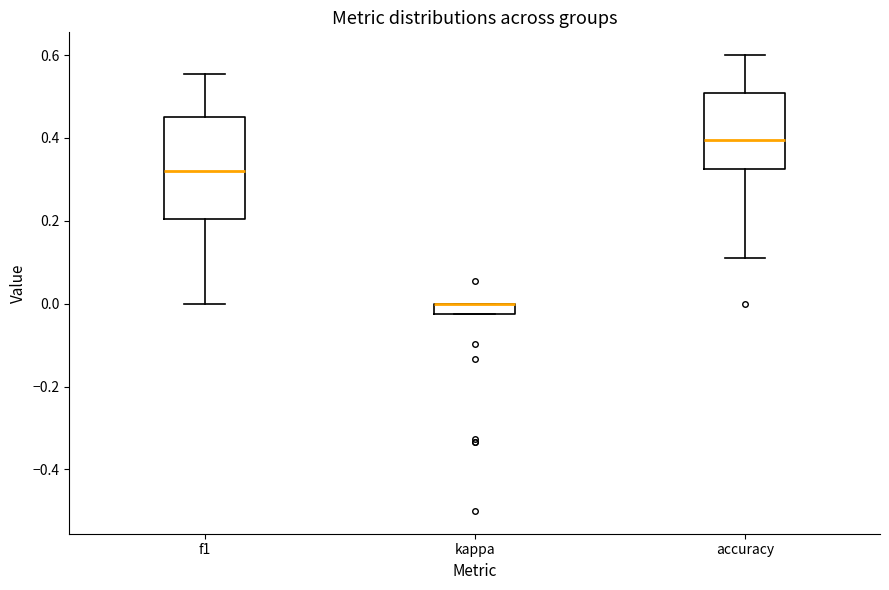

Comparing the boxes themselves (not the whiskers), which one is the tallest?

f1